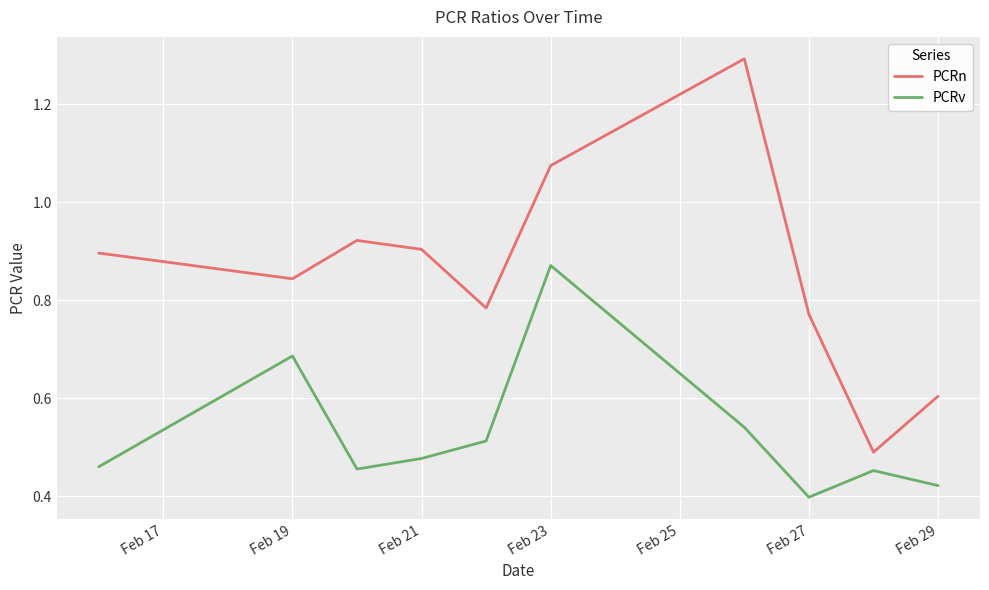

List the series in order of their overall mean, lowest first.

PCRv, PCRn